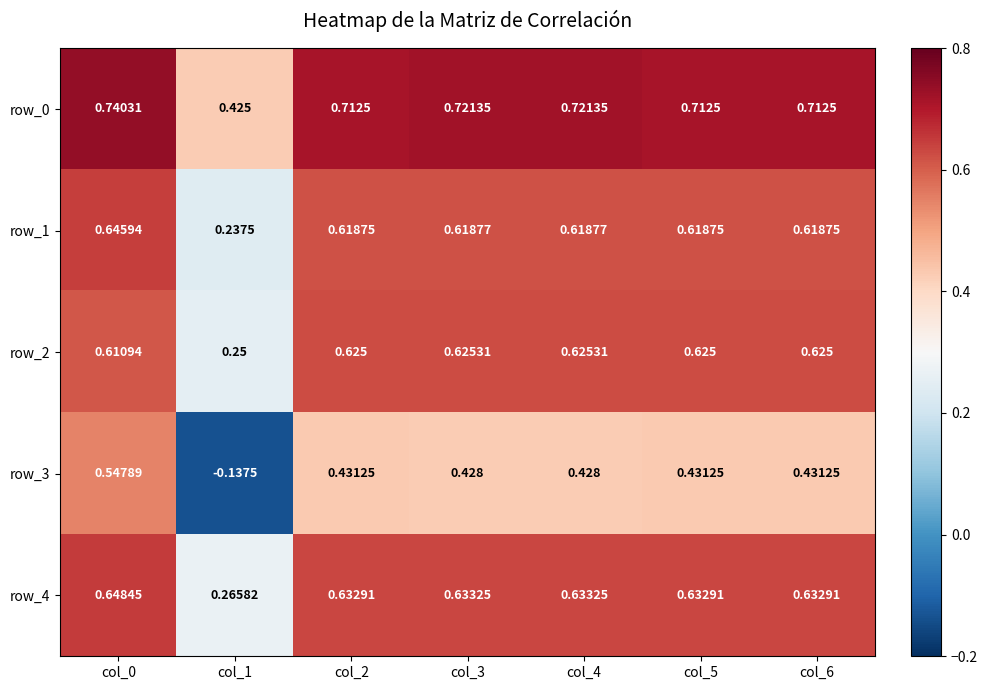

Is the value of row_2 at col_5 greater than the value of row_1 at col_6?

Yes